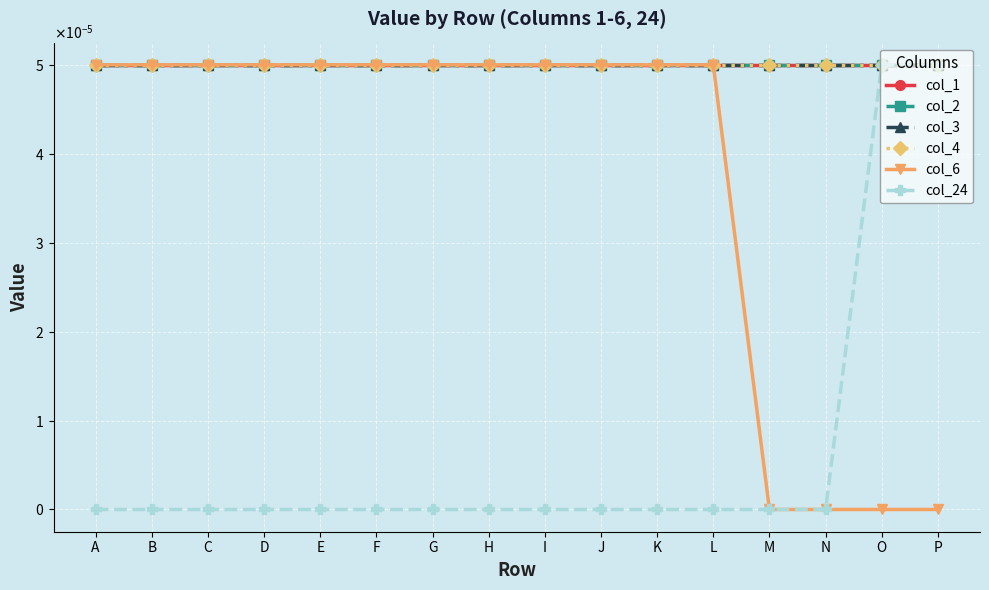

True or false: col_1 and col_3 intersect in this chart.

False